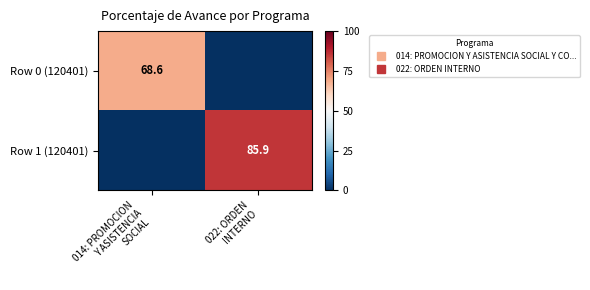

The value of Row 0 (120401) at 014: PROMOCION Y ASISTENCIA SOCIAL is 32.5. True or false?

False